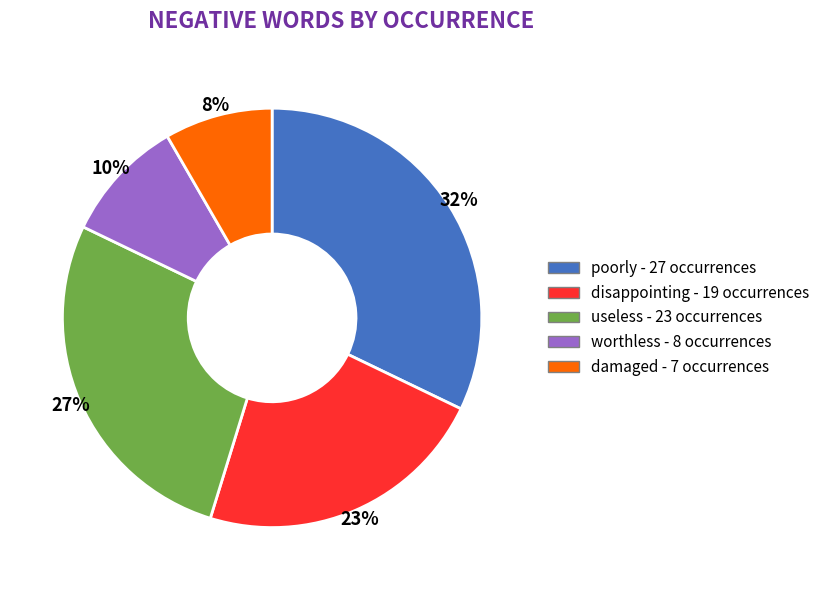

True or false: useless accounts for 27% of the total.

True